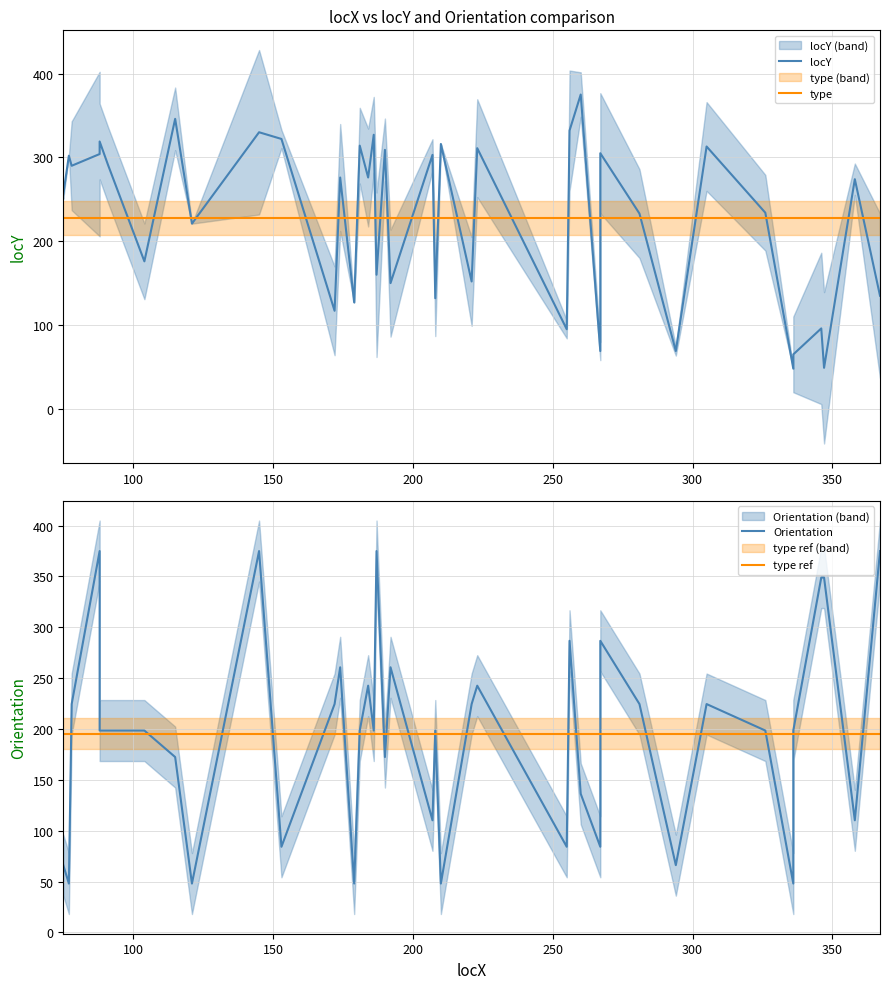

Which series has the widest spread of values?

locY